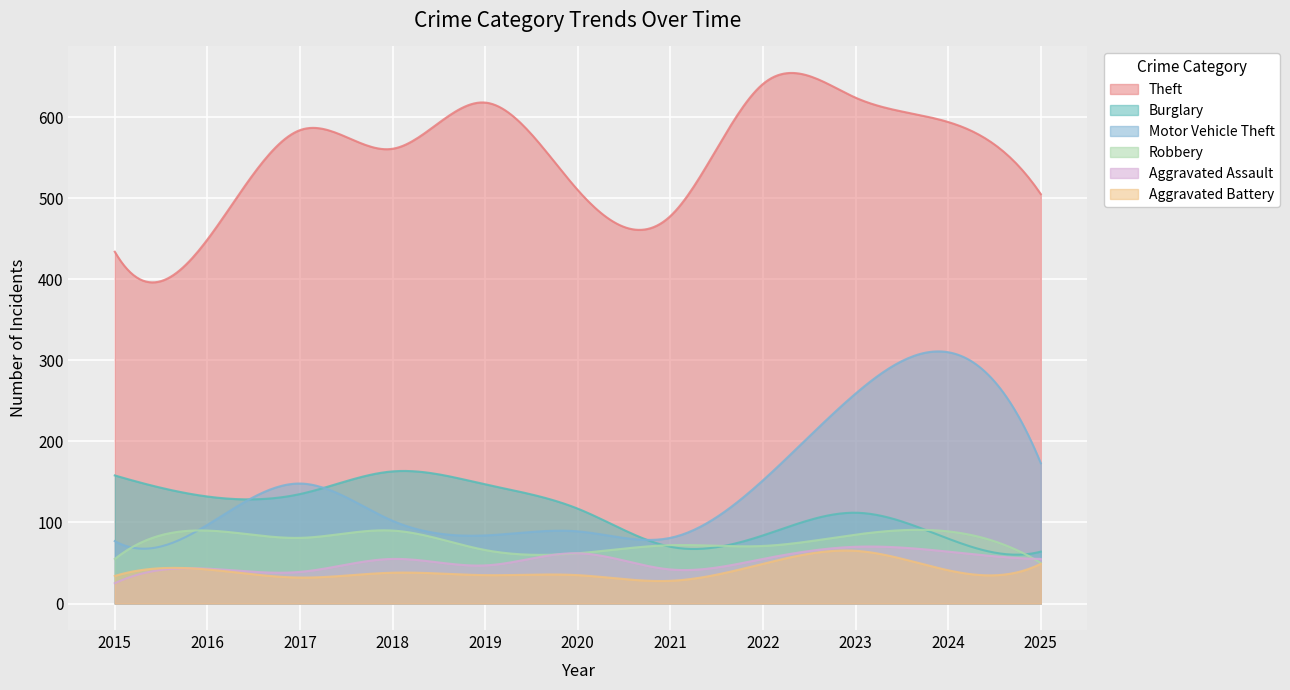

What is the average value of the Theft series?

552.3